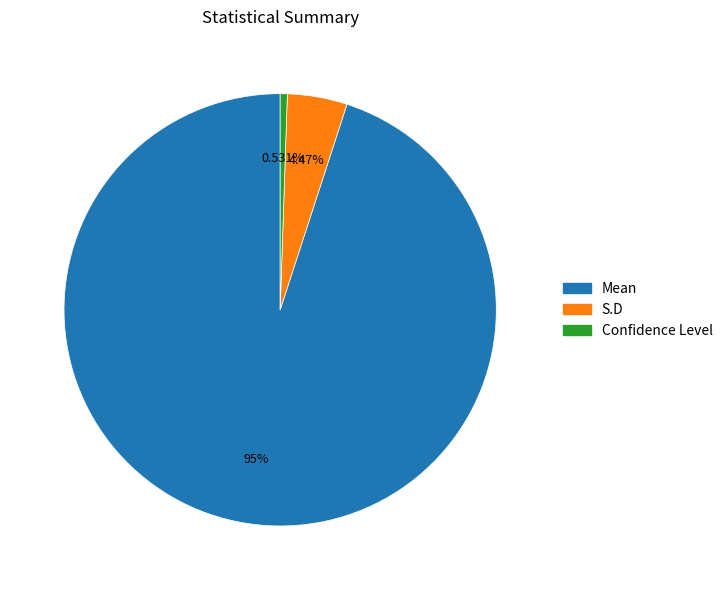

Which has a higher value, S.D or Mean?

Mean